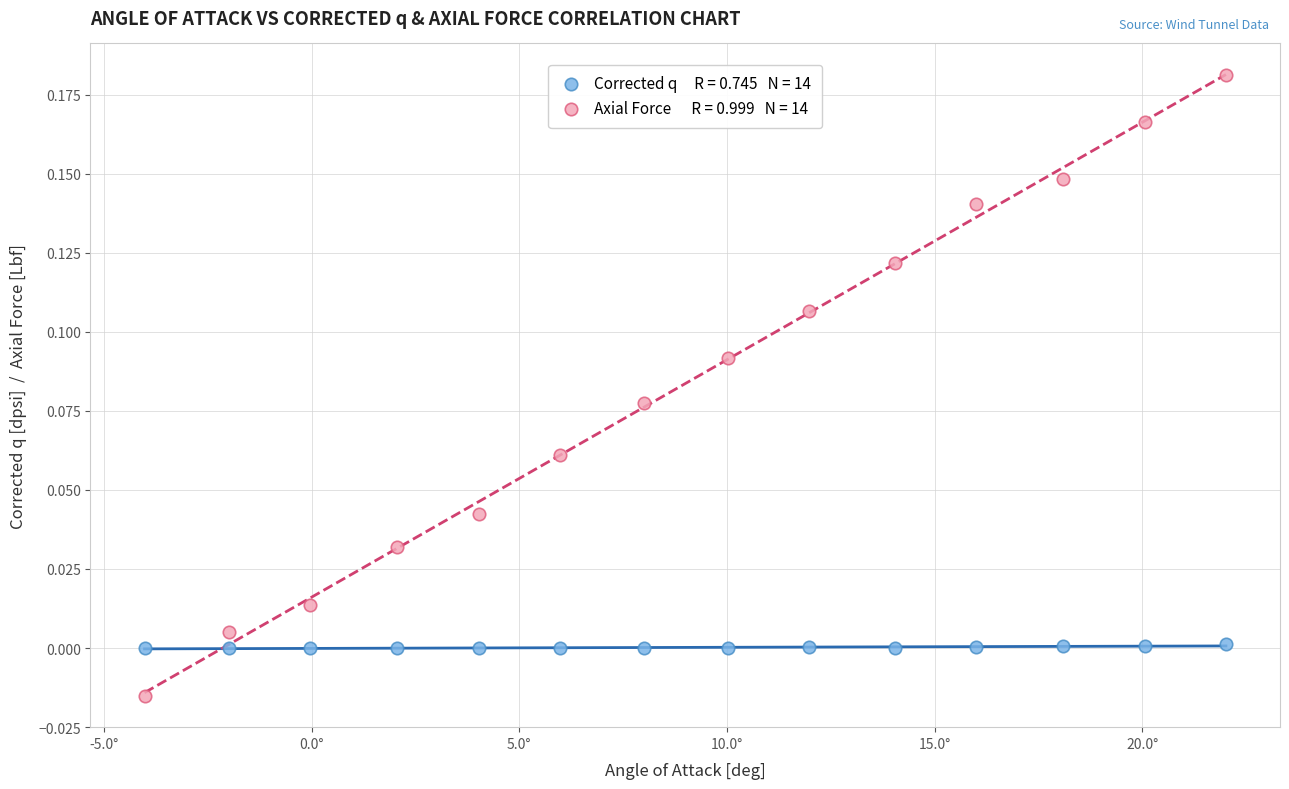

Across all data points, what is the range of X values (max minus min)?

26.0